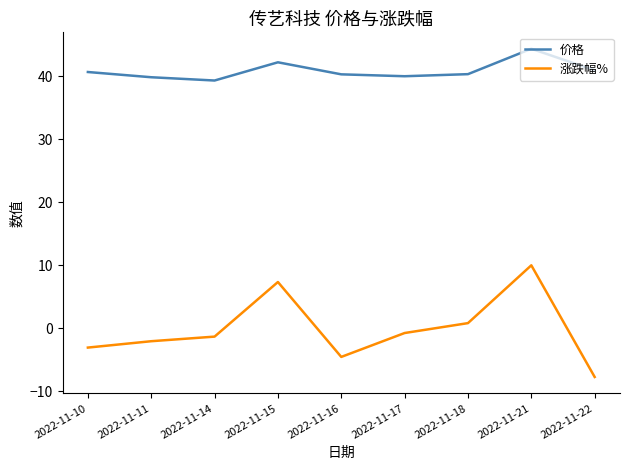

What is the maximum value for 涨跌幅%?

10.0